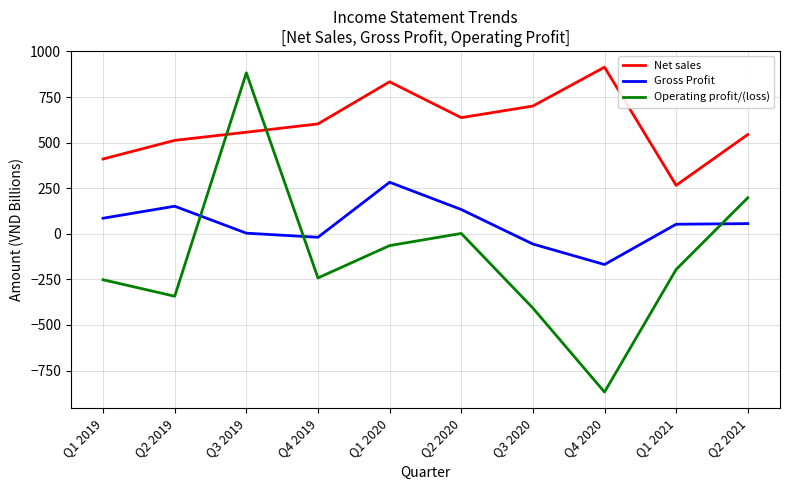

Rank the series by their average value, from highest to lowest.

Net sales, Gross Profit, Operating profit/(loss)